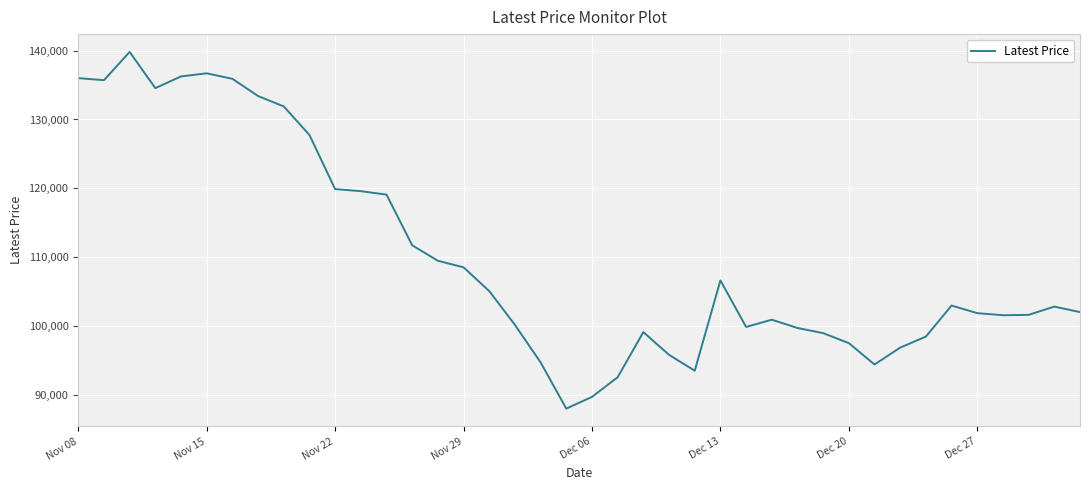

What is the smallest value displayed?

88050